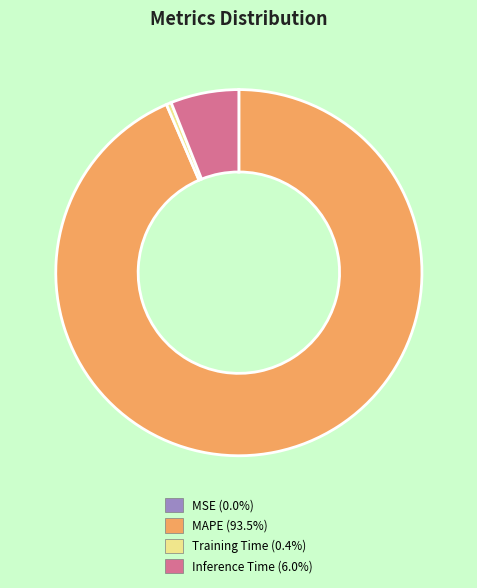

Which slice is the largest?

MAPE